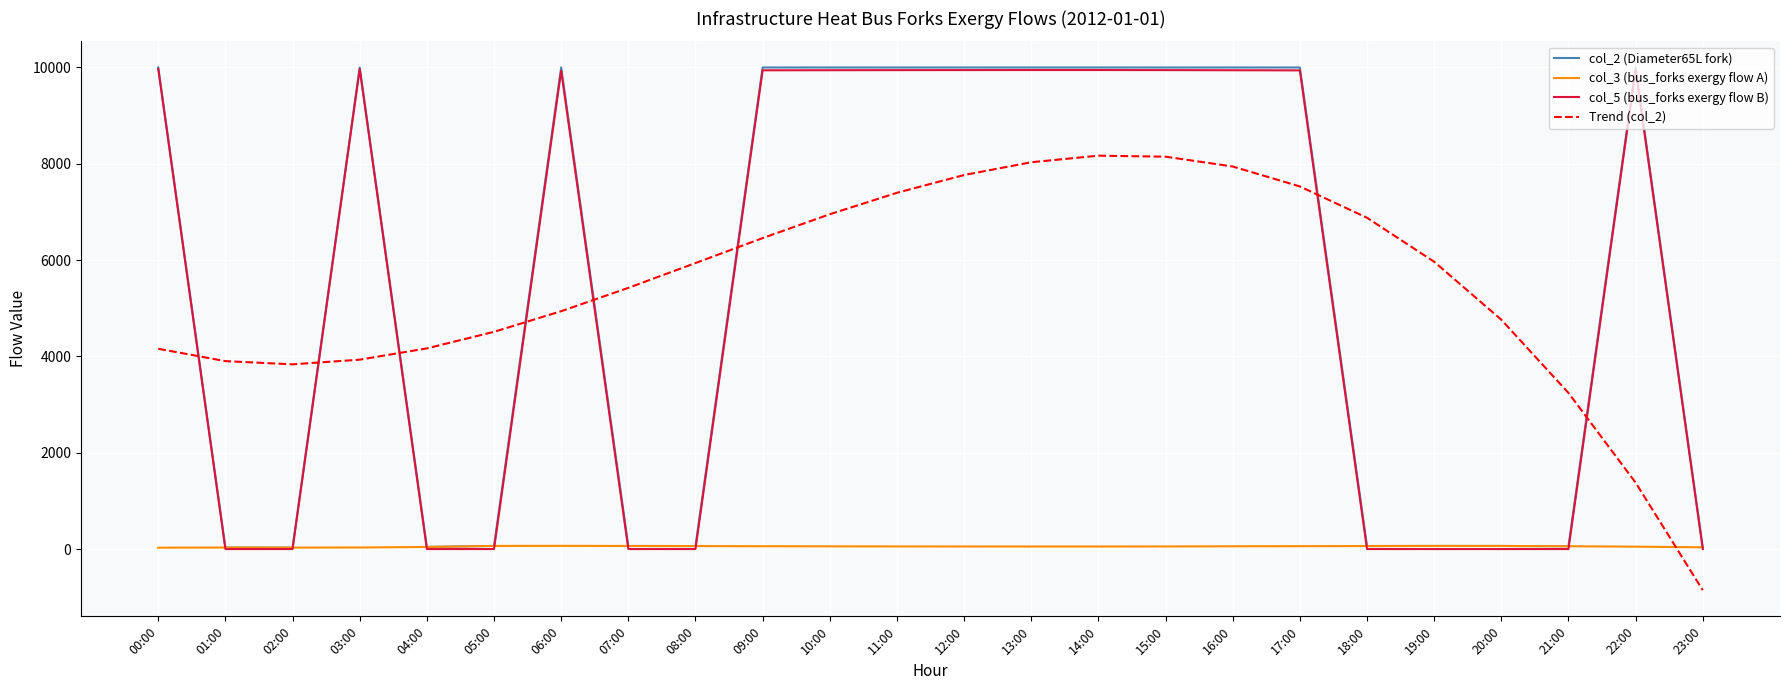

What are all the series names shown in the legend?

col_2 (Diameter65L fork), col_3 (bus_forks exergy flow A), col_5 (bus_forks exergy flow B), Trend (col_2)